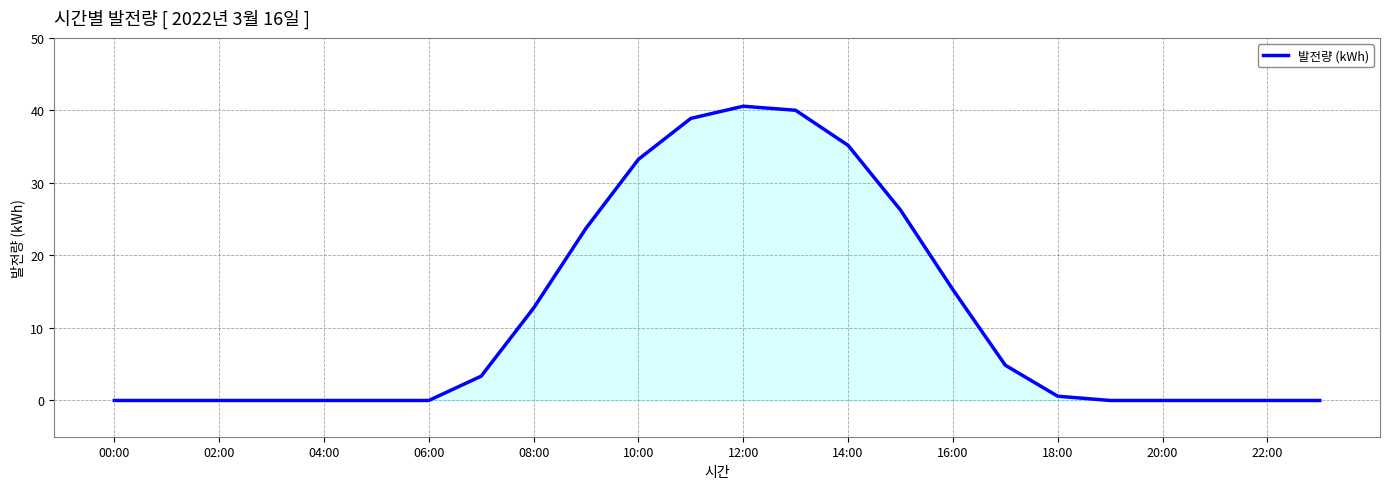

What is the difference between the maximum and minimum values?

40.6